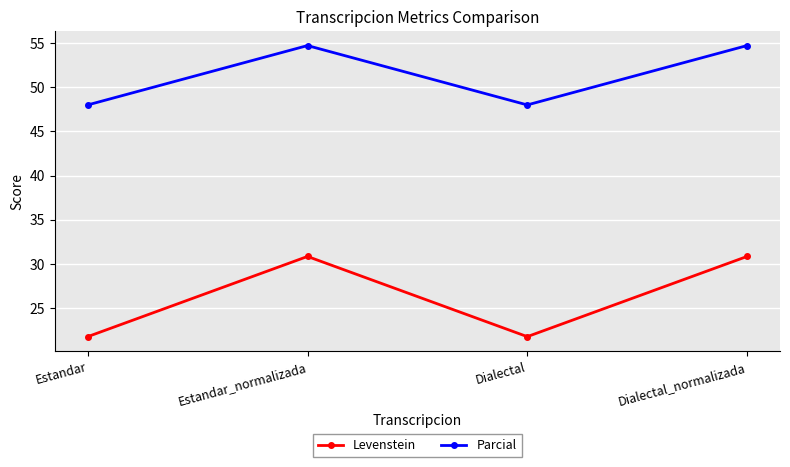

Rank the series by their average value, from highest to lowest.

Parcial, Levenstein